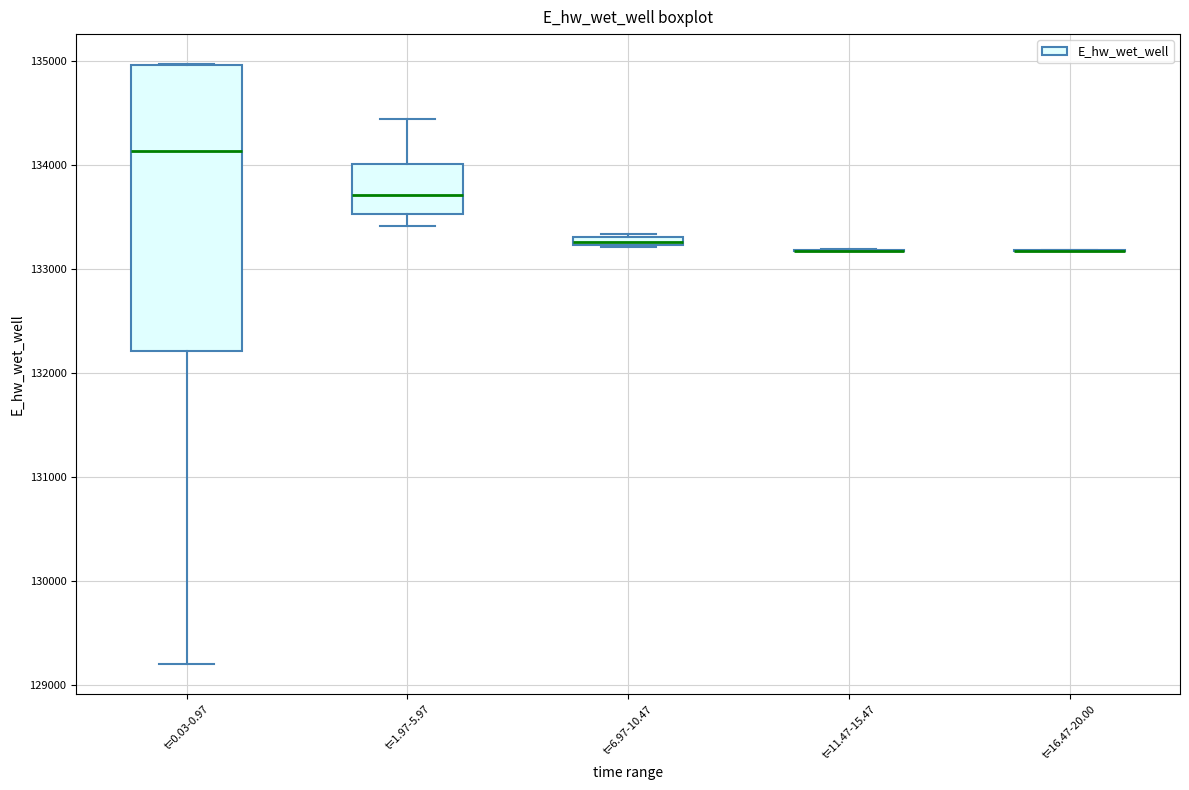

Comparing the boxes themselves (not the whiskers), which one is the tallest?

t=0.03-0.97